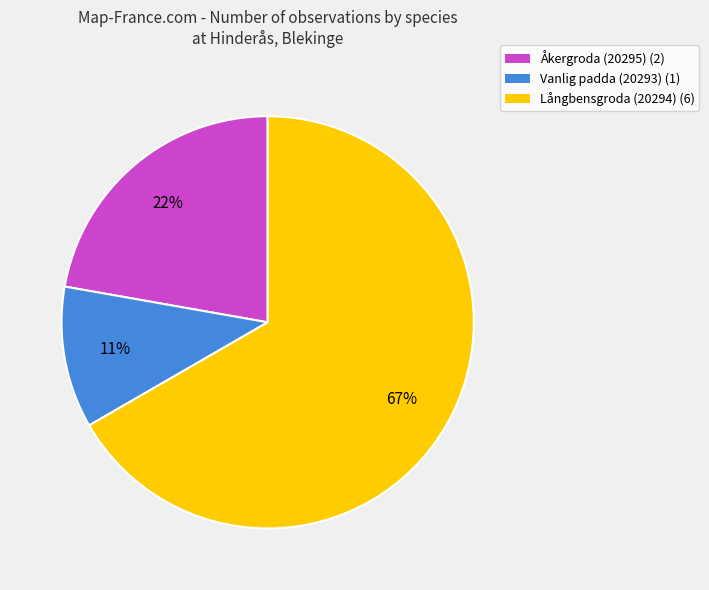

How many segments does this pie chart have?

3